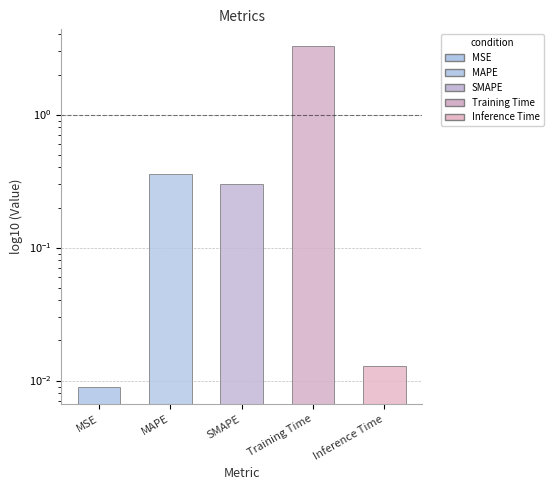

What is the sum of all values?

3.9